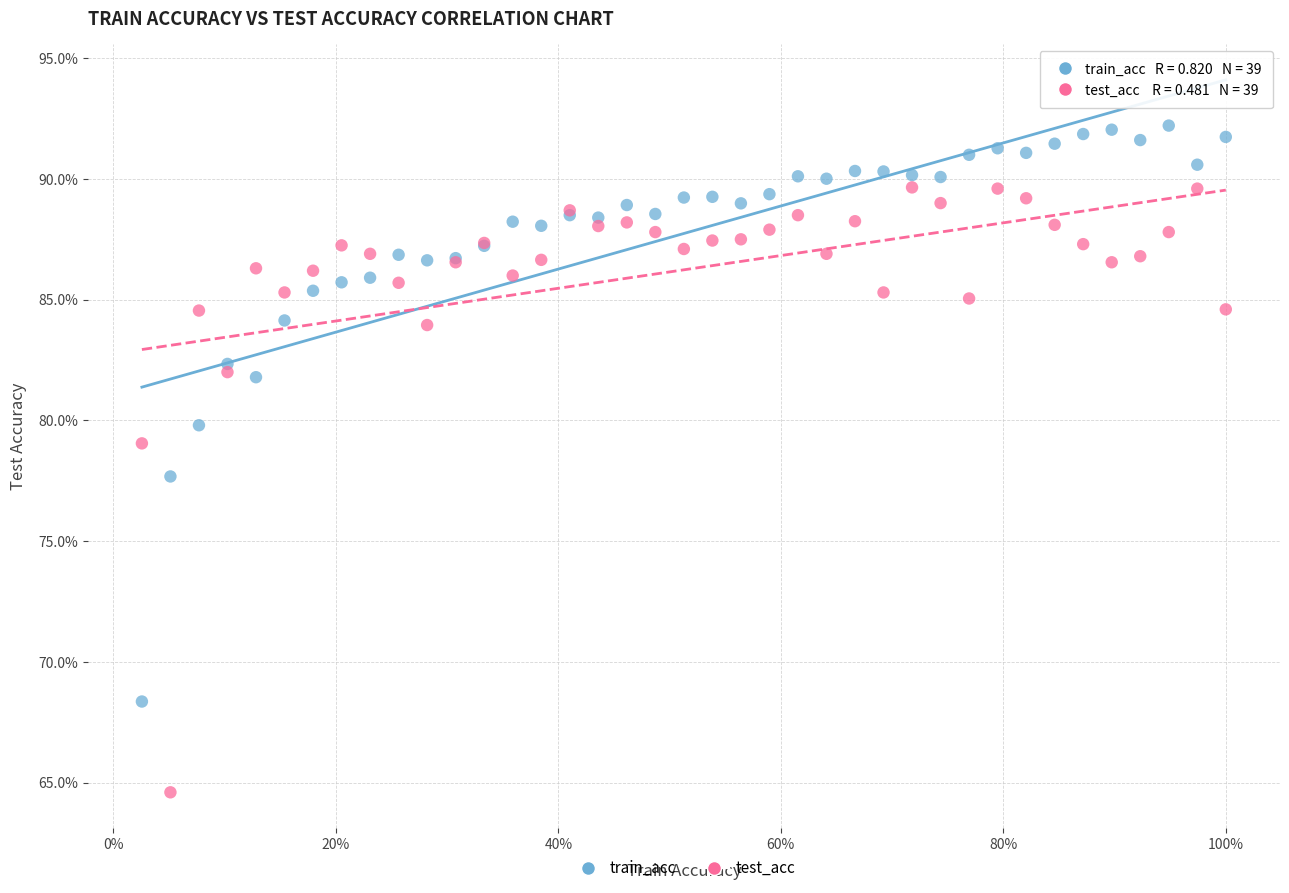

Which series reaches the minimum Y coordinate?

test_acc